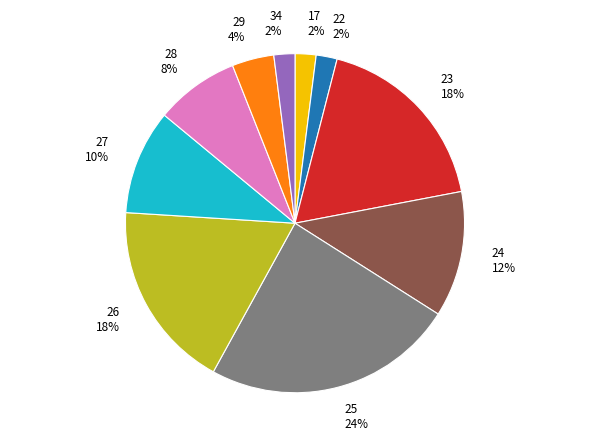

Does any single category account for the majority?

No